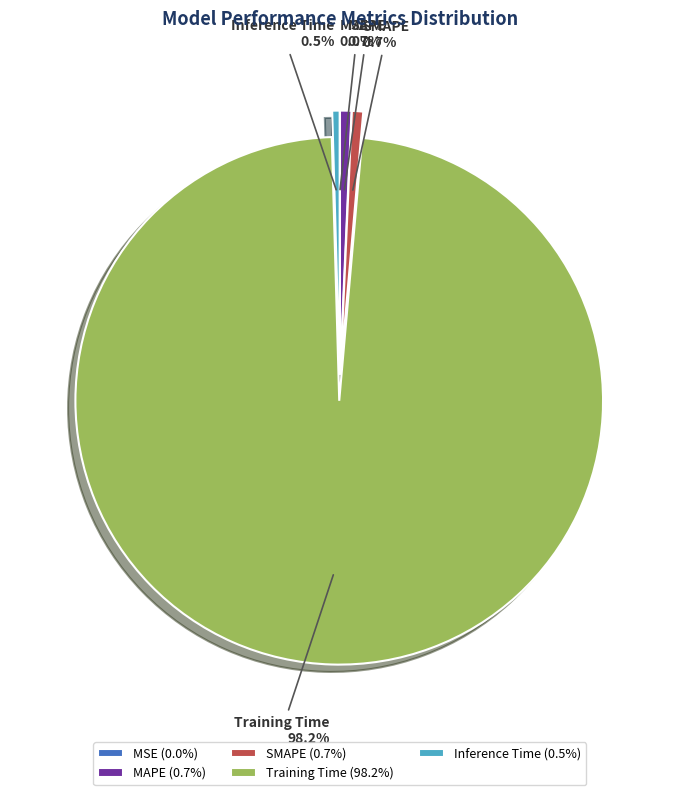

What is the total percentage of MAPE and SMAPE?

1.4%